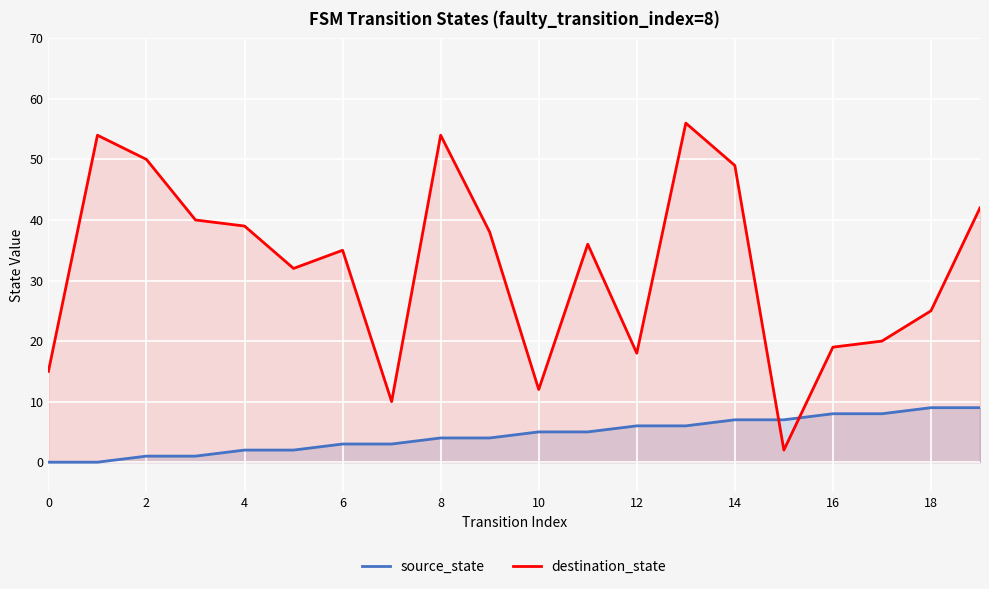

What is the difference between the highest and lowest values at 16?

11